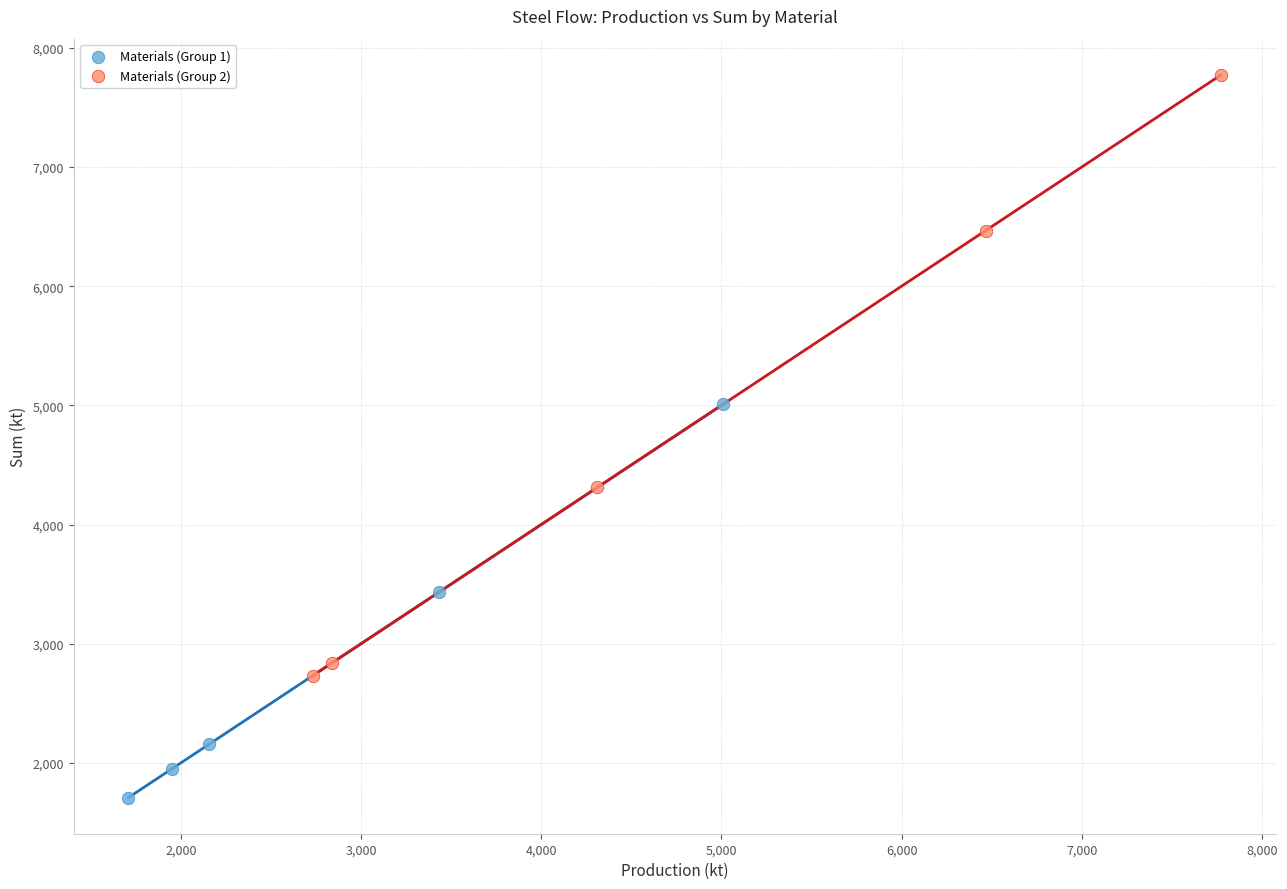

Which series contains the lowest Y value?

Materials (Group 1)